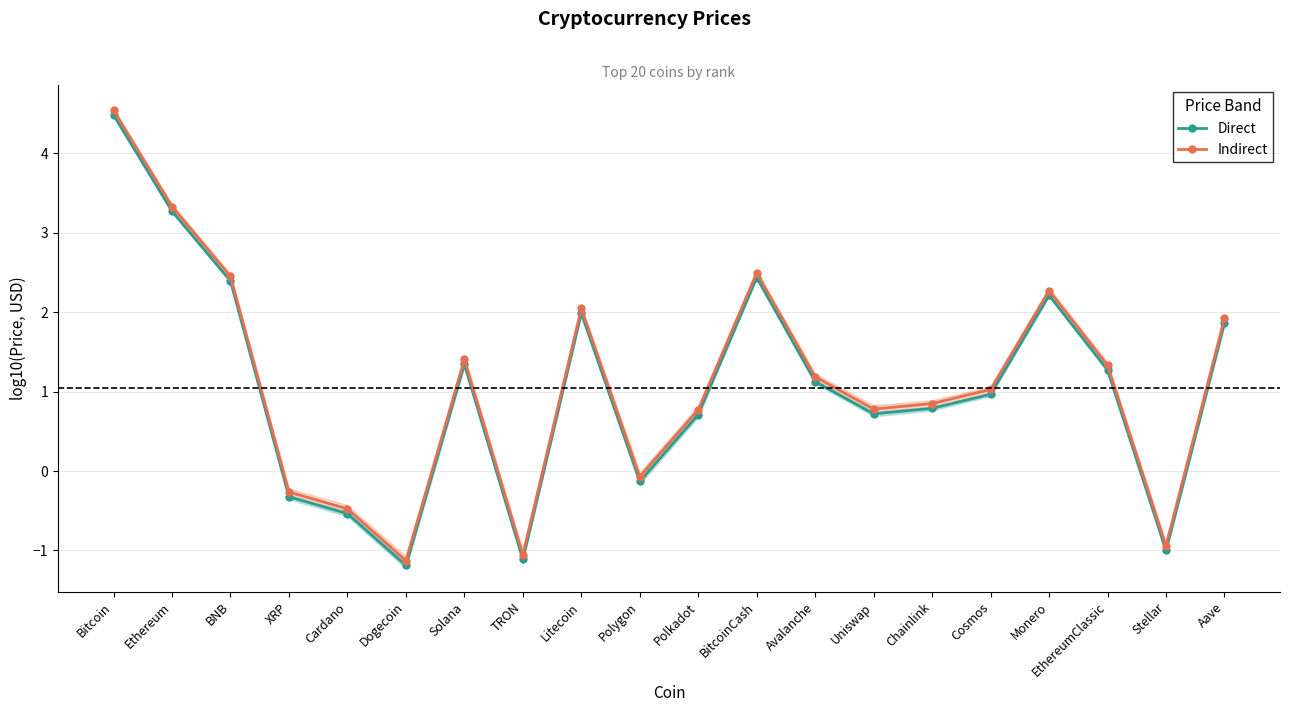

How many interior local peaks does the Direct series have?

4